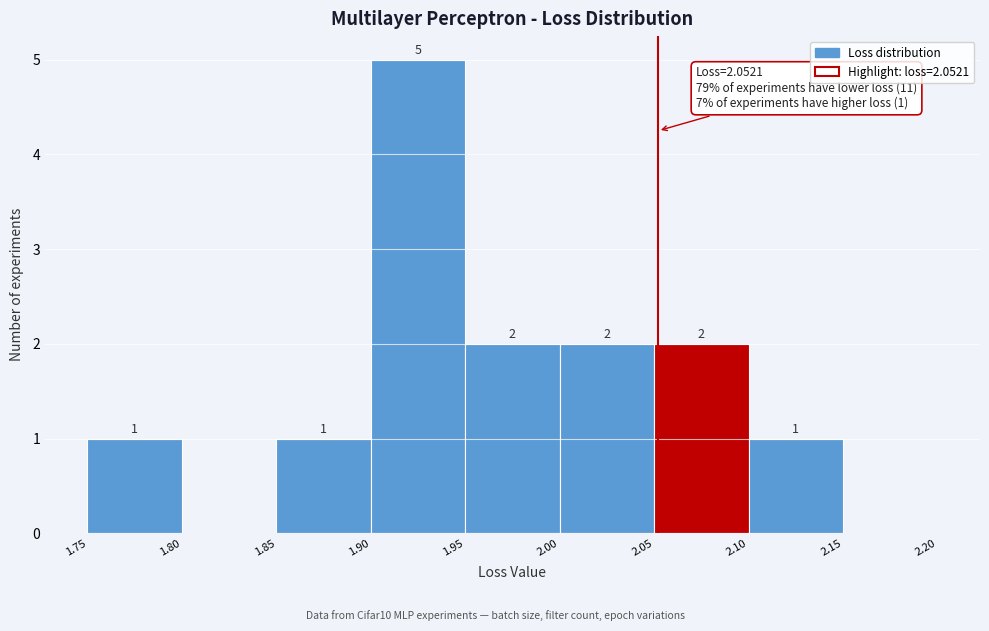

Which range on the x-axis has the tallest bar?

1.90 to 1.95